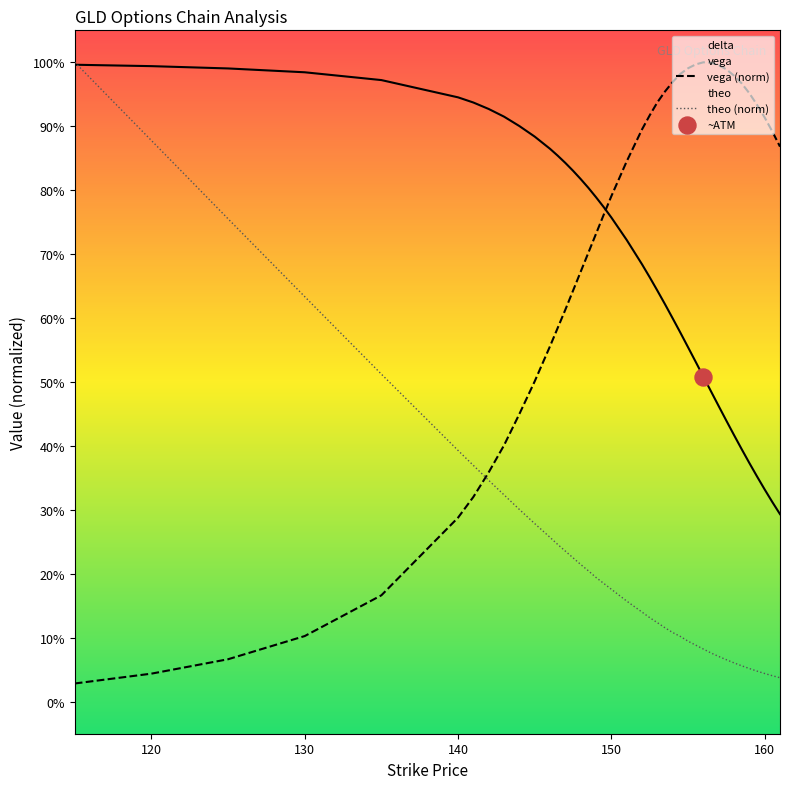

At how many categories does at least one series exceed 0?

40